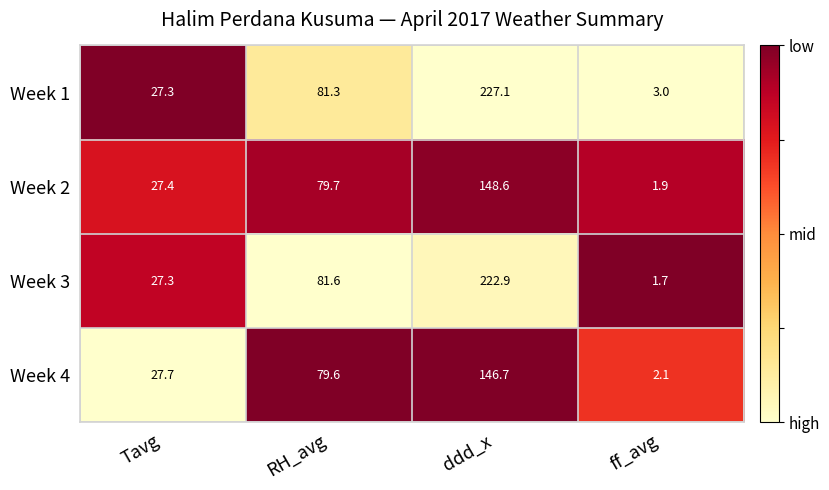

Between Tavg and ddd_x, which series saw the biggest shift?

Week 1